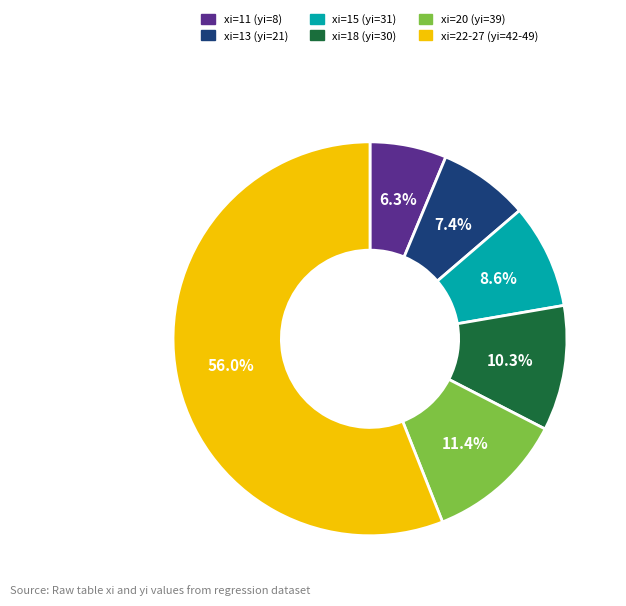

Rank the categories by value from highest to lowest.

xi=22-27 (yi=42-49), xi=20 (yi=39), xi=18 (yi=30), xi=15 (yi=31), xi=13 (yi=21), xi=11 (yi=8)